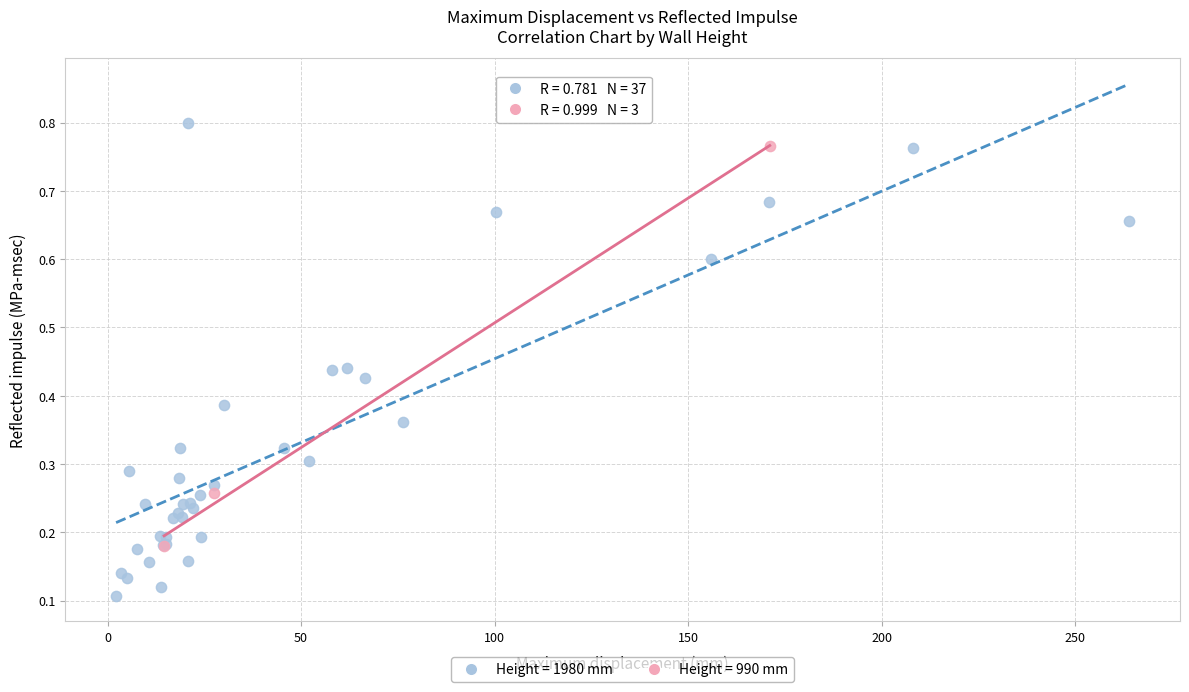

Which series has the widest spread of Y values?

Height = 1980 mm